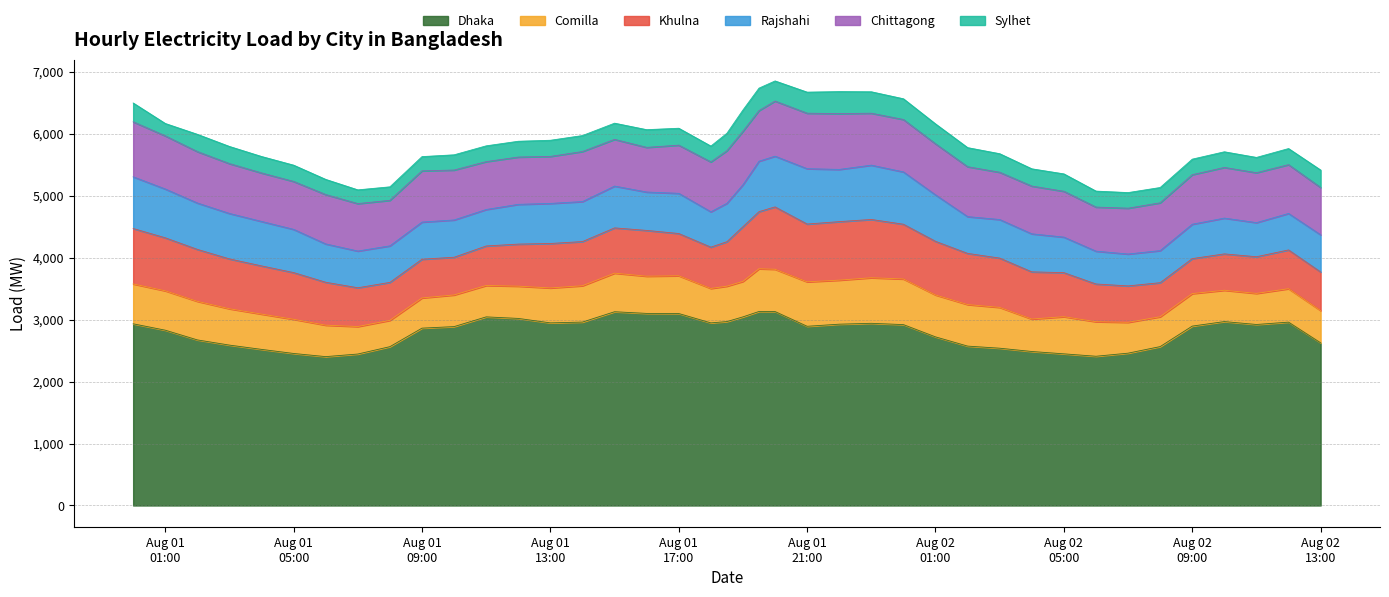

Where is the first local maximum for Comilla?

2016-08-01 10:00:00